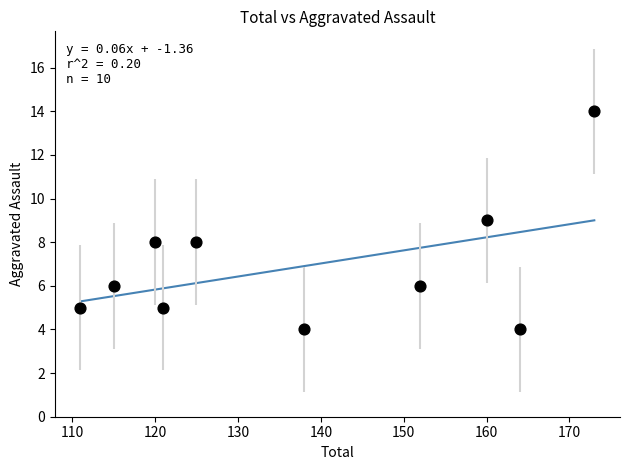

What is the range of Y values (max minus min)?

10